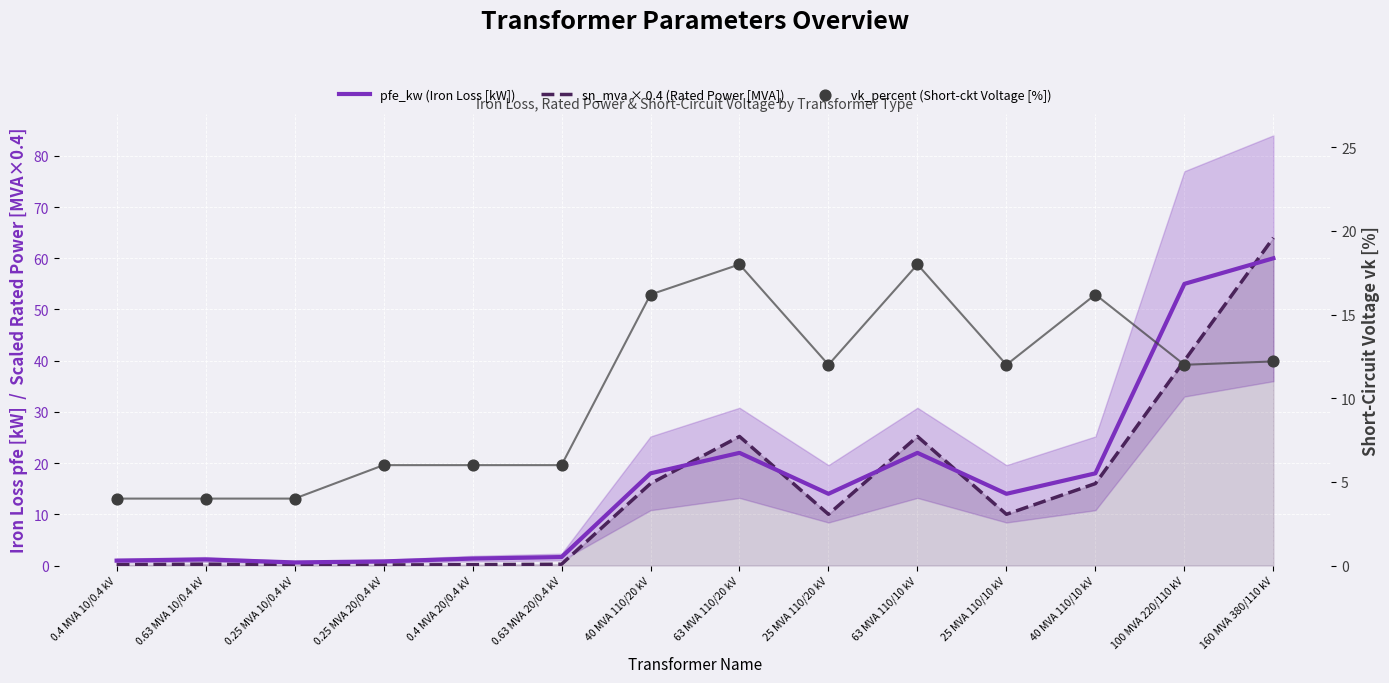

At how many categories does at least one series exceed 33?

2